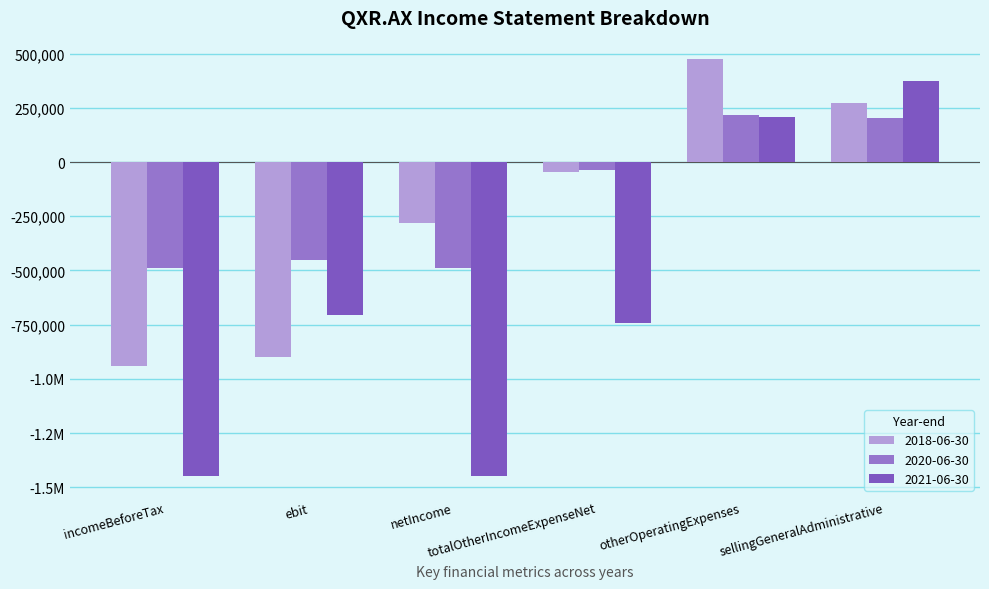

Are the bars grouped side by side (vs. stacked)?

Yes